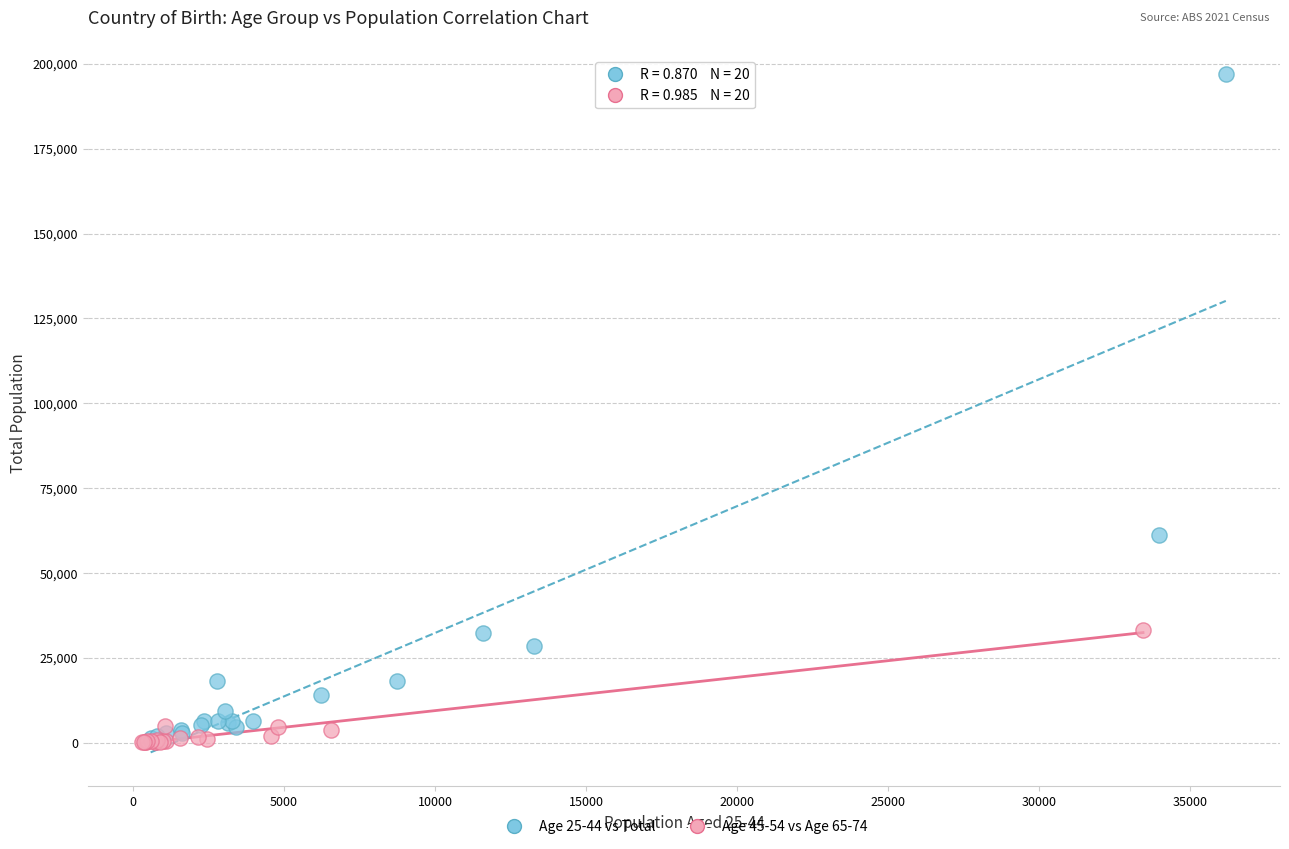

Which series reaches the maximum Y coordinate?

Age 25-44 vs Total